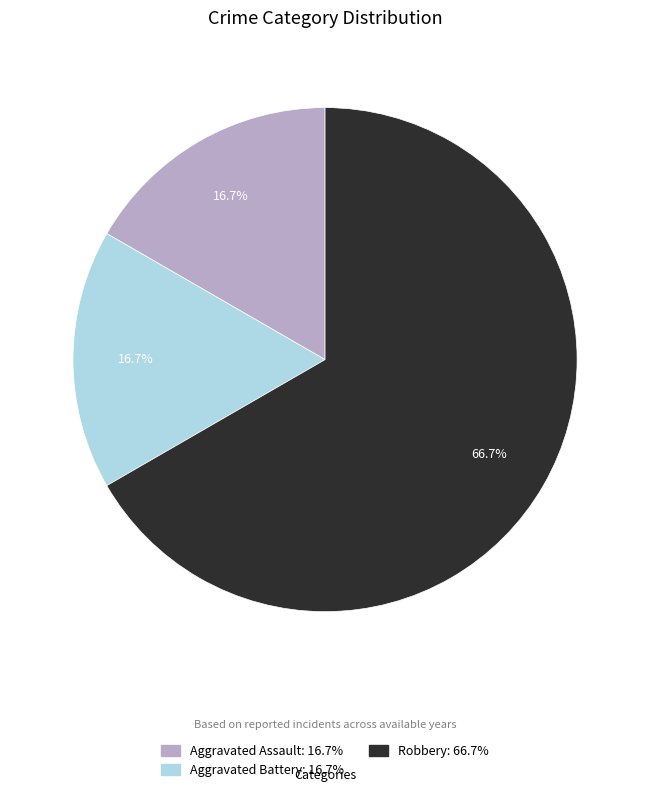

To the nearest percent, what percentage of the pie is Aggravated Battery?

17%